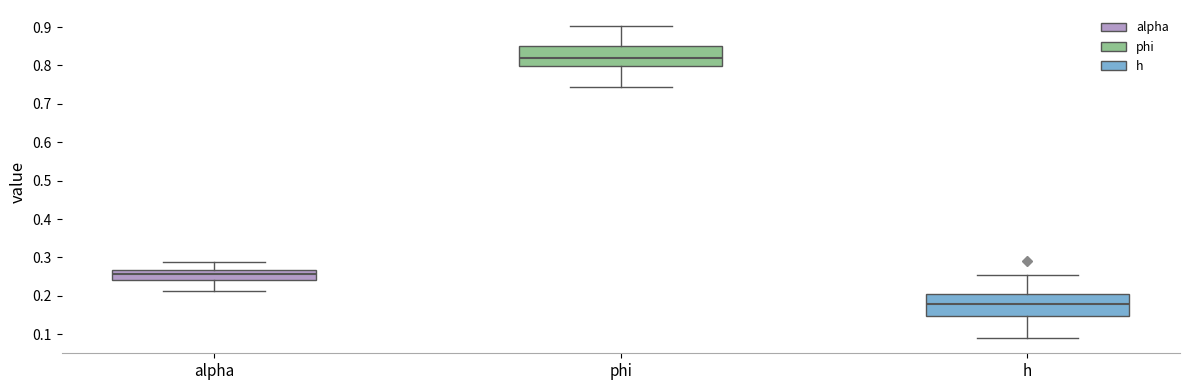

Reading left to right, transcribe this box plot: for each box, give where its median line is, the range the box spans, and where its two whiskers end, as read against the y-axis. The values are not printed on the chart, so give them approximately, as read against the axis.

alpha: median 0.26, box 0.24 to 0.27, whiskers 0.21 to 0.29
phi: median 0.82, box 0.80 to 0.85, whiskers 0.74 to 0.90
h: median 0.18, box 0.15 to 0.20, whiskers 0.09 to 0.25